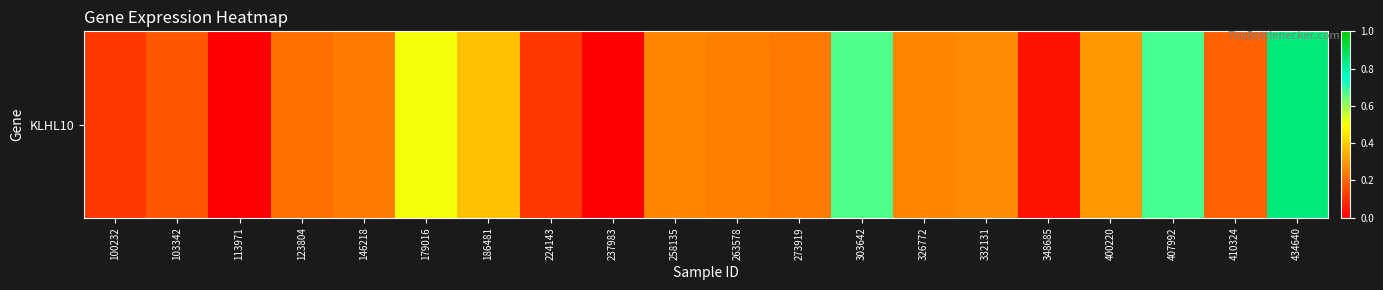

What is the difference between the values at 123804 and 179016?

0.3